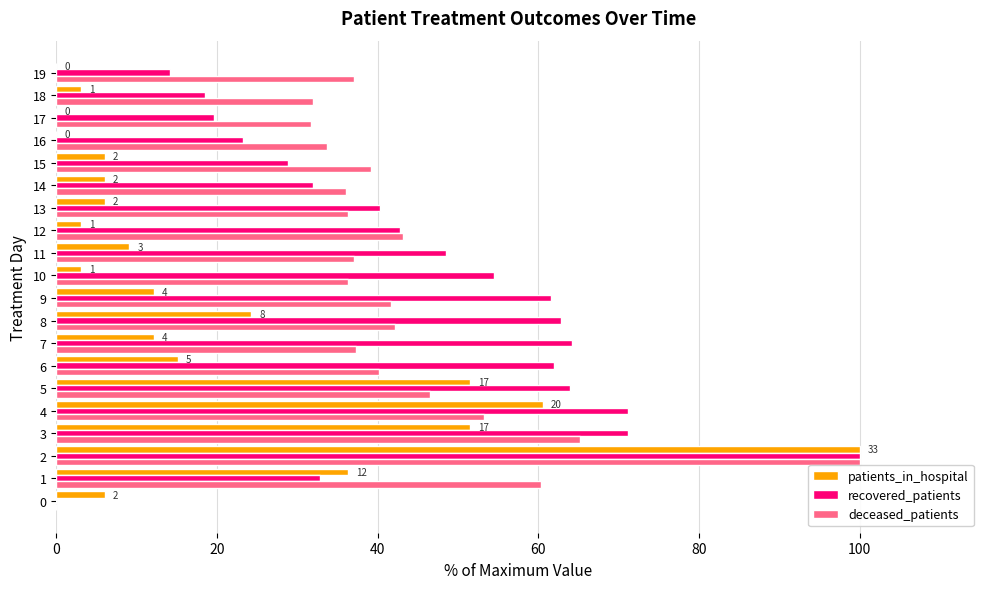

How many positive values does the deceased_patients series have?

19